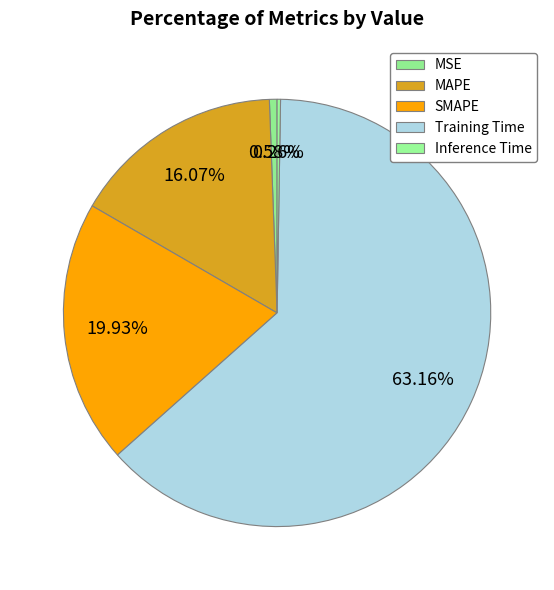

How many slices are in this pie chart?

5